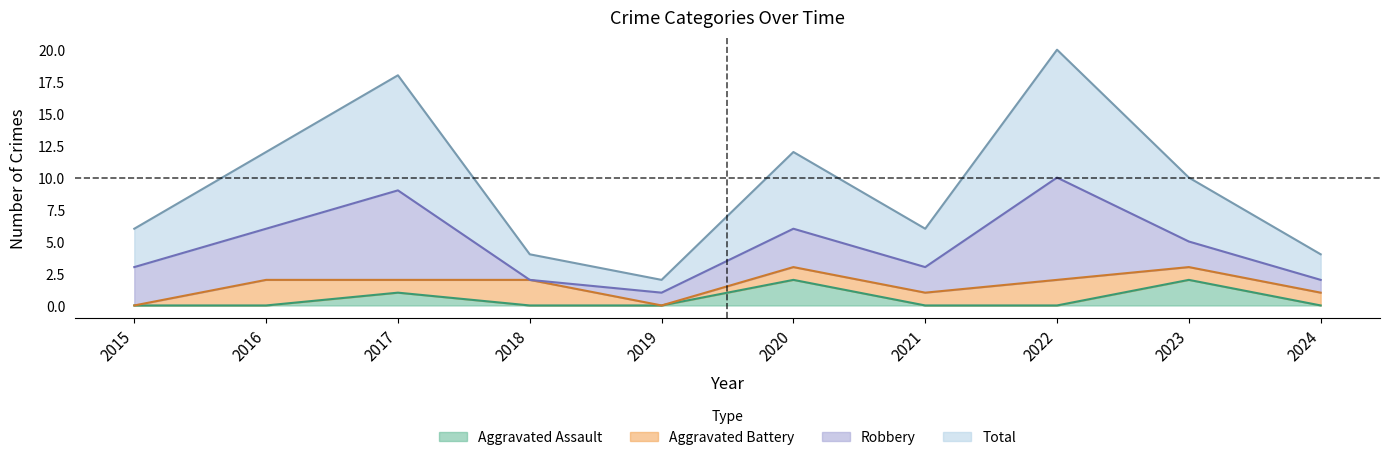

True or false: Aggravated Assault and Total cross at least once.

False